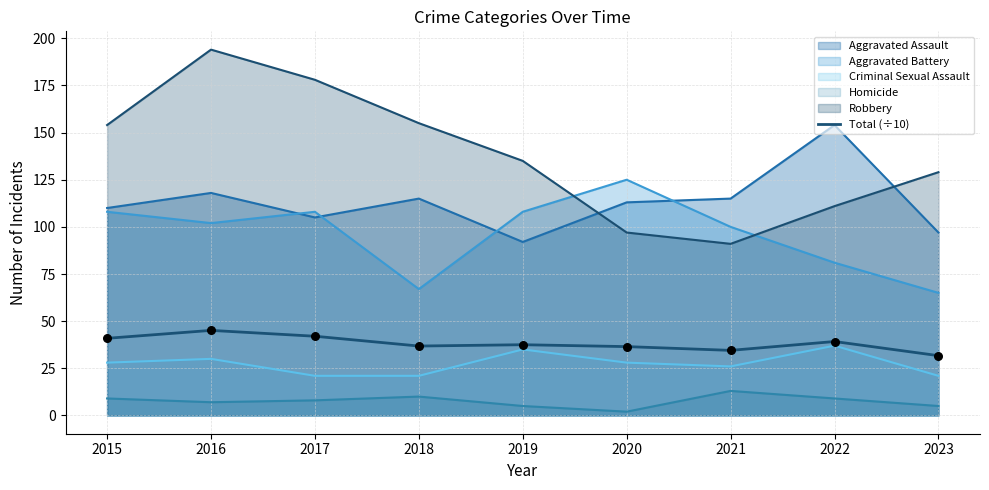

Between 2023 and 2016, which is larger?

2016